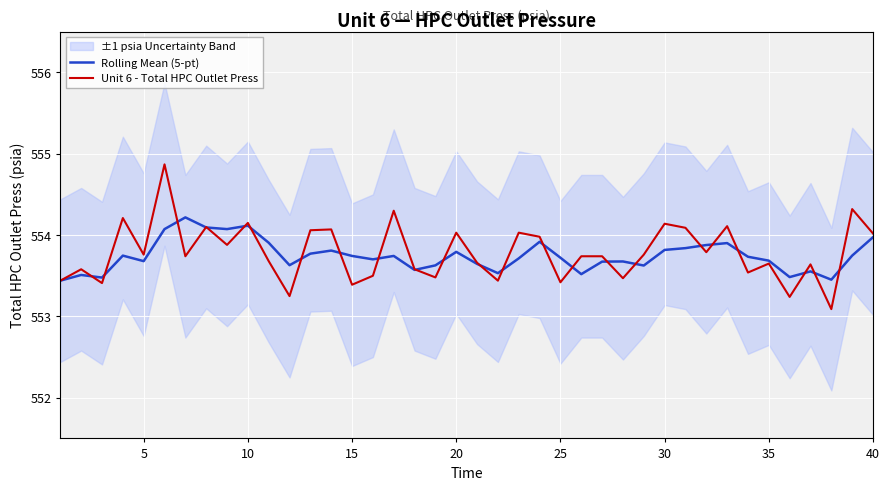

Reading left to right, transcribe all the data shown in this chart.

Rolling Mean (5-pt): 553.4	553.5	553.5	553.7	553.7	554.1	554.2	554.1	554.1	554.1	553.9	553.6	553.8	553.8	553.7	553.7	553.7	553.6	553.6	553.8	553.6	553.5	553.7	553.9	553.7	553.5	553.7	553.7	553.6	553.8	553.8	553.9	553.9	553.7	553.7	553.5	553.6	553.5	553.7	554.0
Unit 6 - Total HPC Outlet Press: 553.4	553.6	553.4	554.2	553.8	554.9	553.7	554.1	553.9	554.1	553.7	553.2	554.1	554.1	553.4	553.5	554.3	553.6	553.5	554.0	553.7	553.4	554.0	554.0	553.4	553.7	553.7	553.5	553.8	554.1	554.1	553.8	554.1	553.5	553.6	553.2	553.6	553.1	554.3	554.0